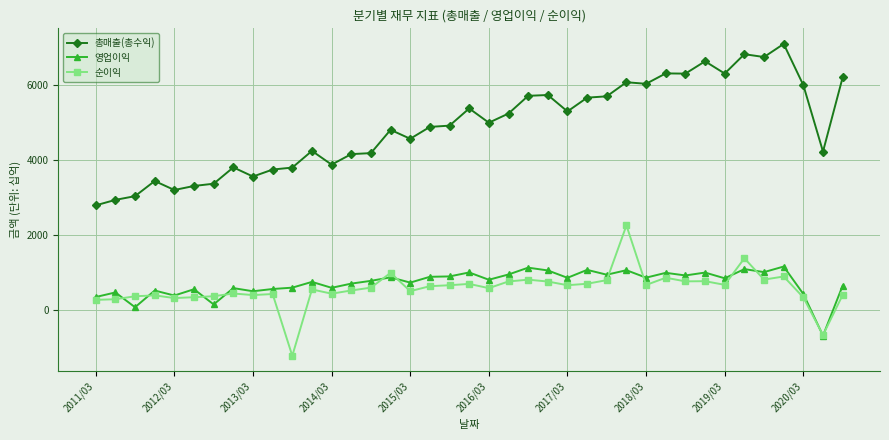

Which series has the largest total across all categories?

총매출(총수익)